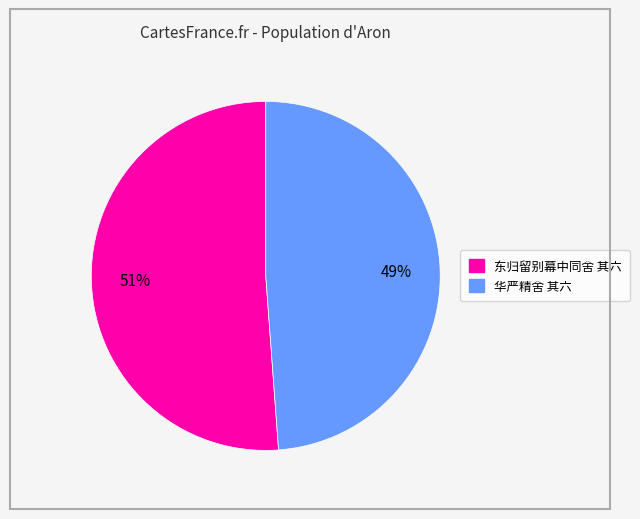

Is the sum of 东归留别幕中同舍 其六 and 华严精舍 其六 greater than half?

Yes